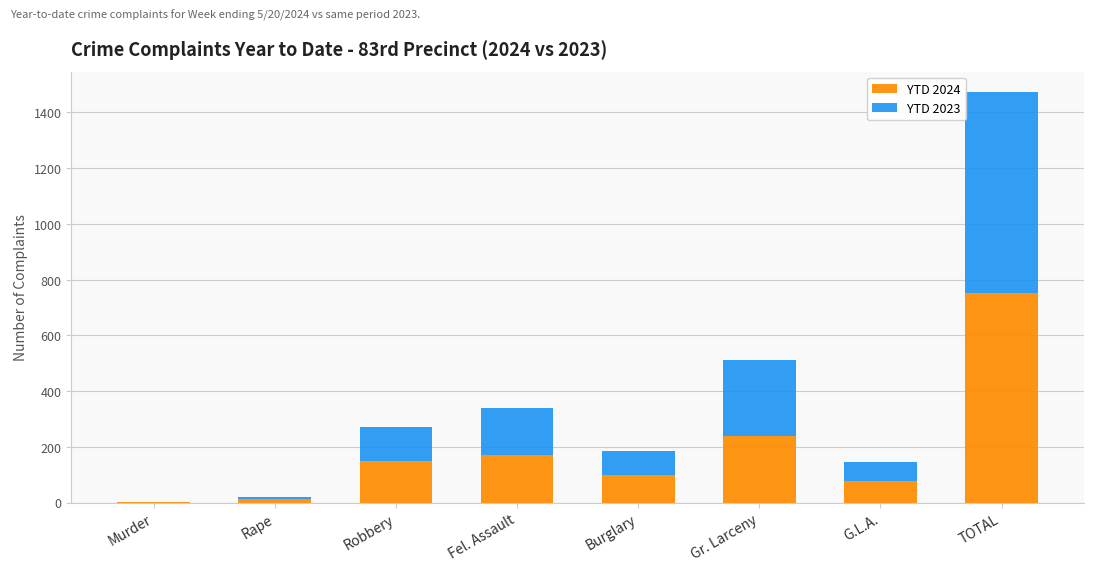

What is the total value across all series at Fel. Assault?

338